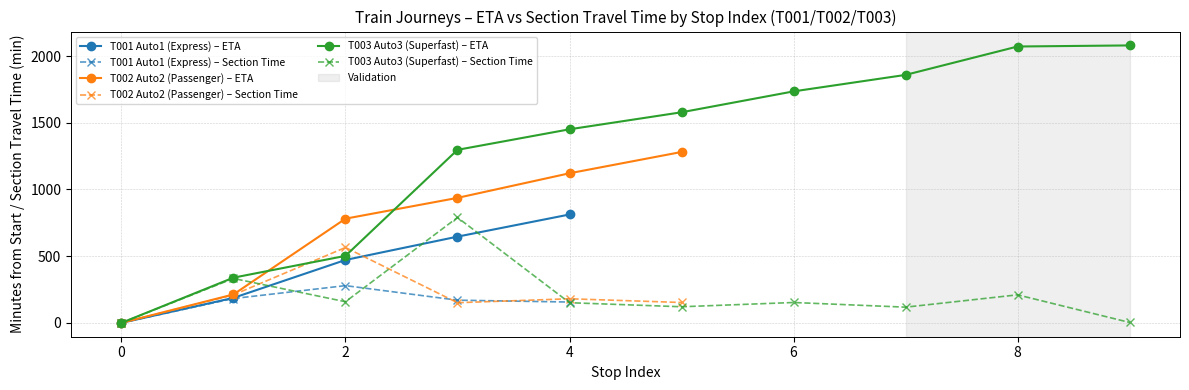

True or false: T001 Auto1 (Express) – ETA has a value of 0.0 at 0.

True